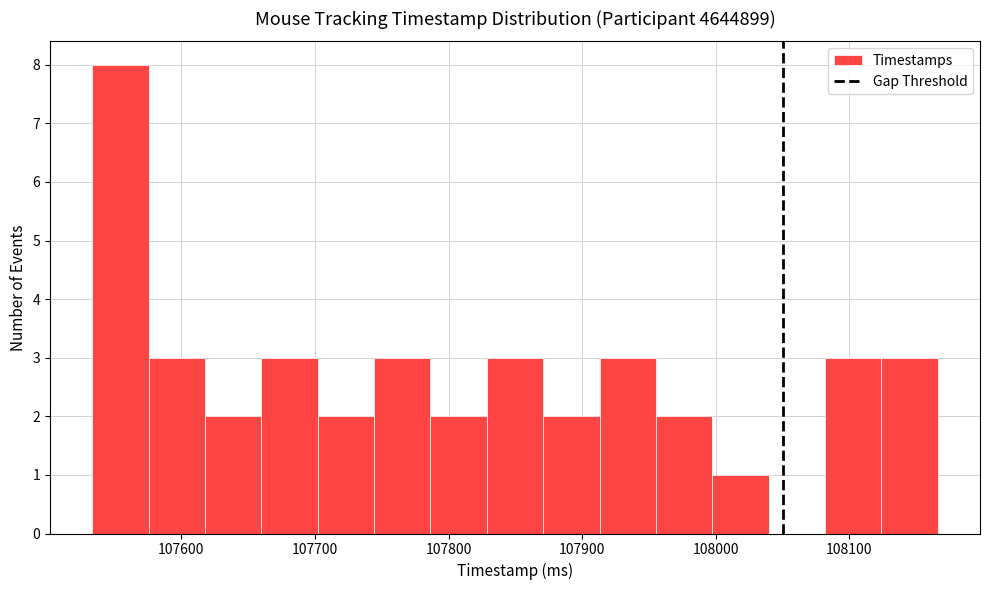

What is the height of the bar covering 107620 to 107660 on the x-axis? Neither the bar edges nor the heights are printed on the chart, so give them approximately, as read against the axes.

2